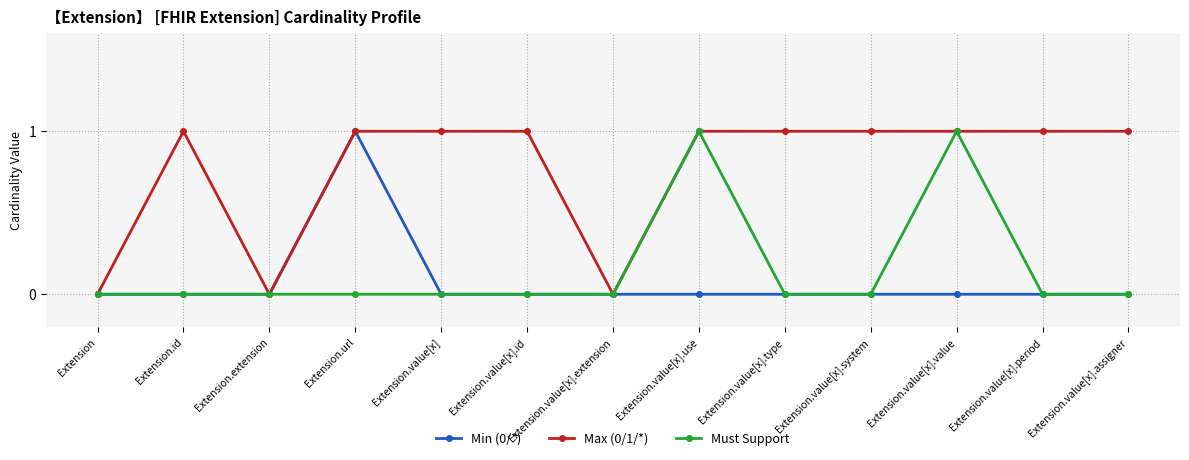

What is the label of the 12th point from the right?

Extension.id